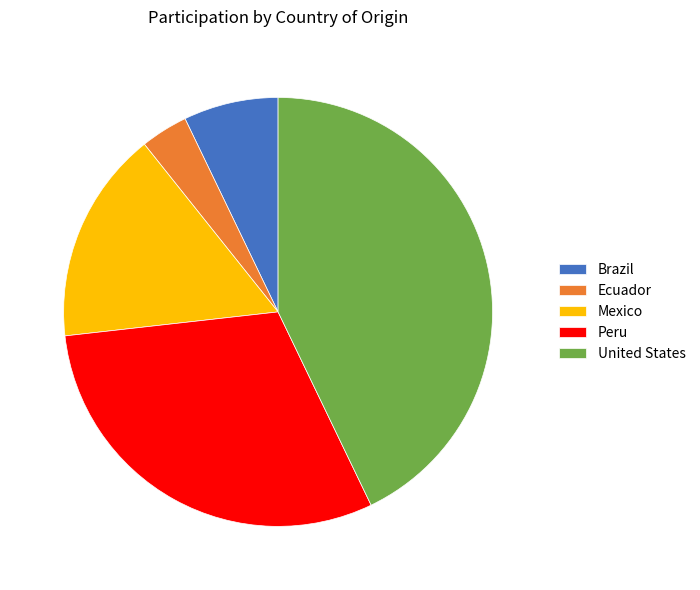

Which category has the biggest portion of the pie?

United States